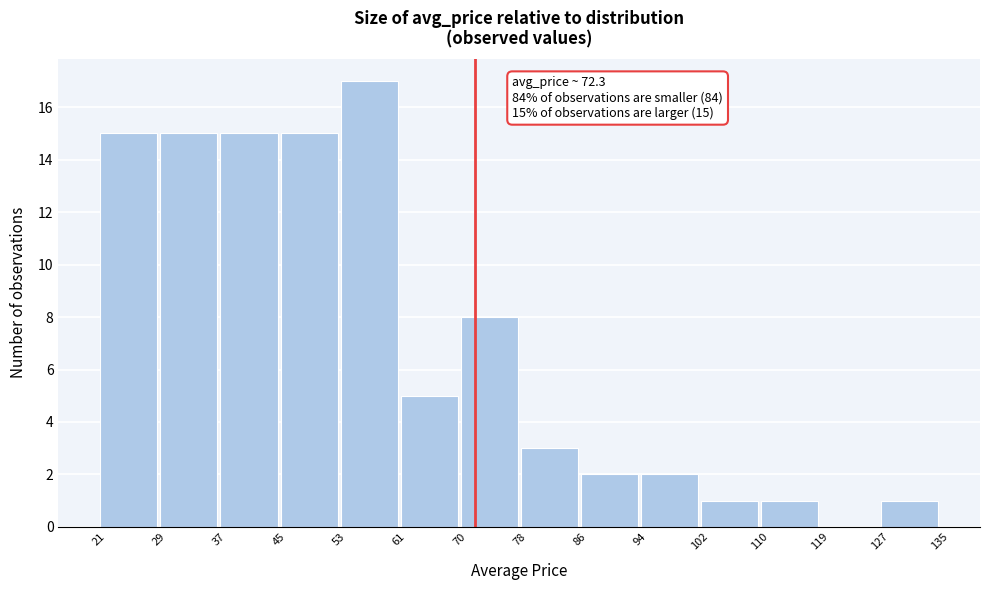

Which range on the x-axis has the tallest bar?

53 to 61